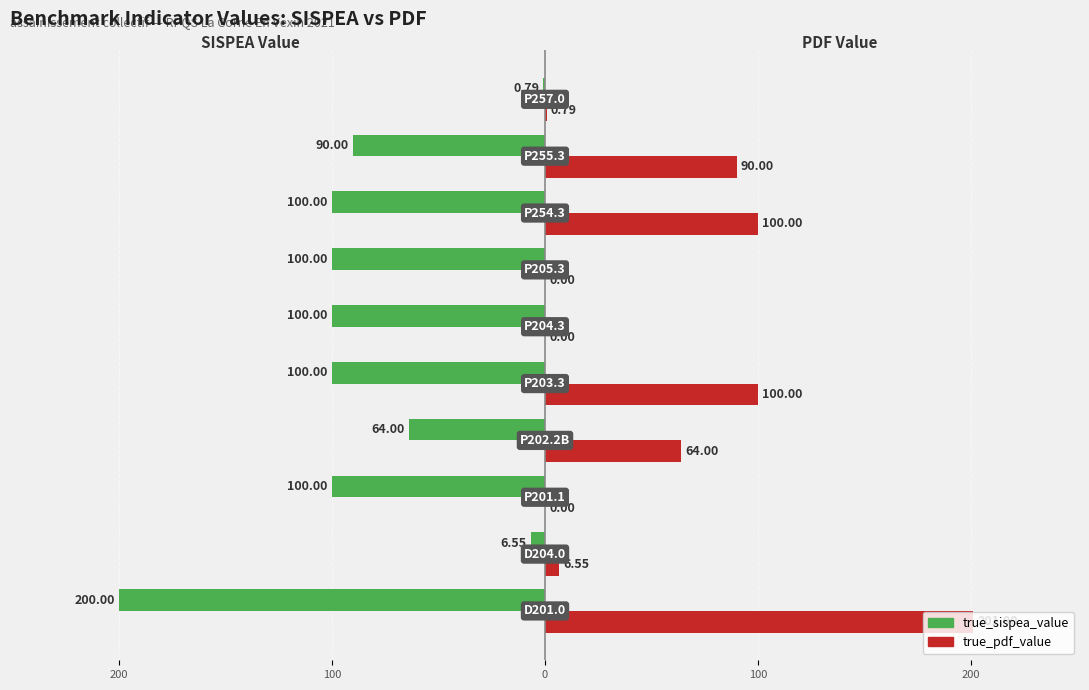

What are all the series names shown in the legend?

true_sispea_value, true_pdf_value